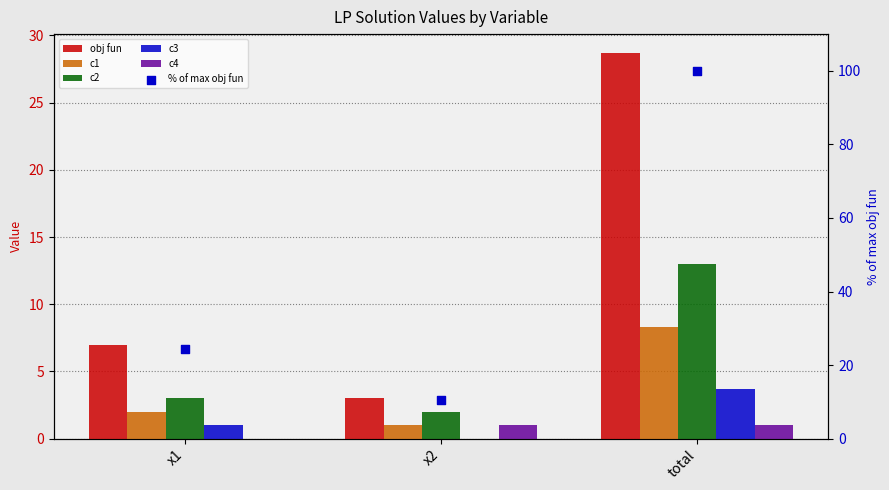

At how many categories does at least one series exceed 57?

1